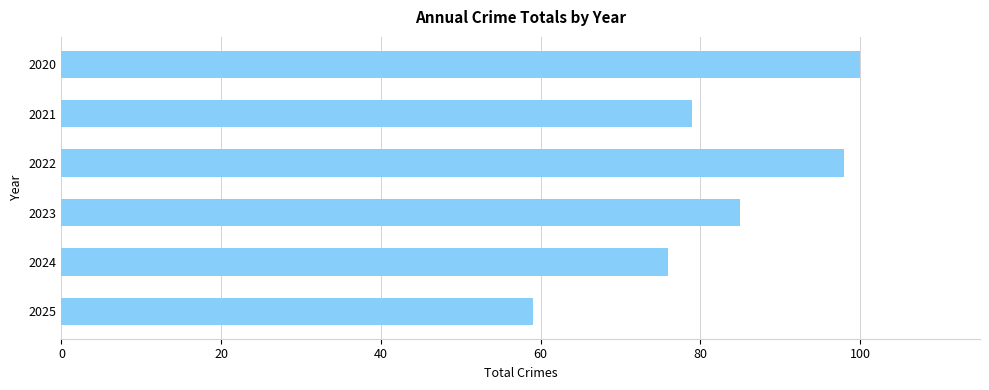

Reading bottom to top, what are all the values shown in this chart?

2025=59	2024=76	2023=85	2022=98	2021=79	2020=100